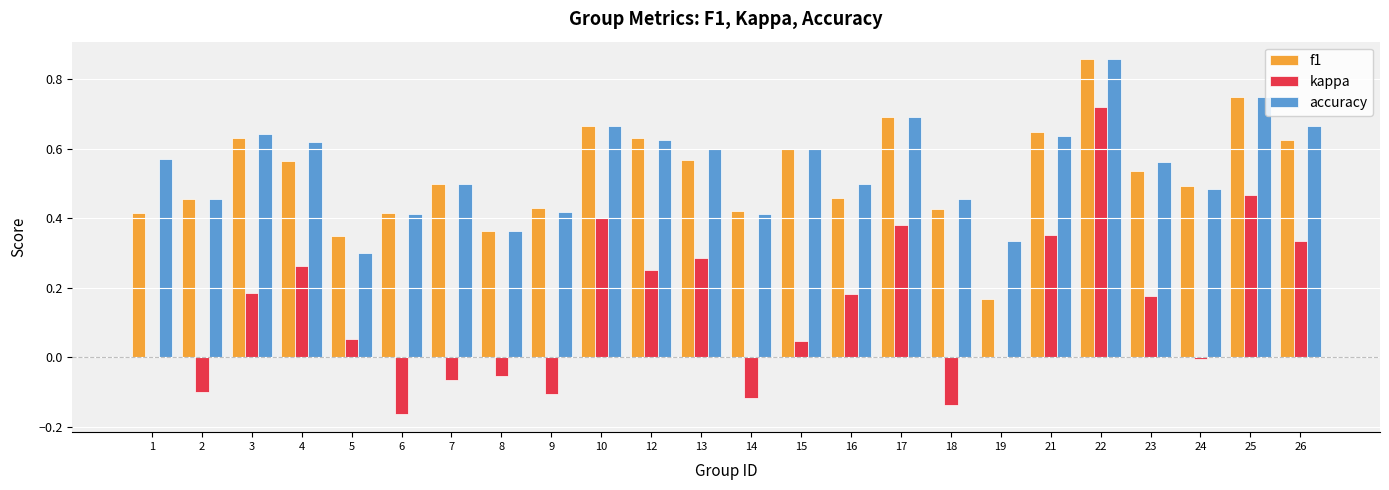

Between 7 and 14, which series saw the biggest shift?

accuracy